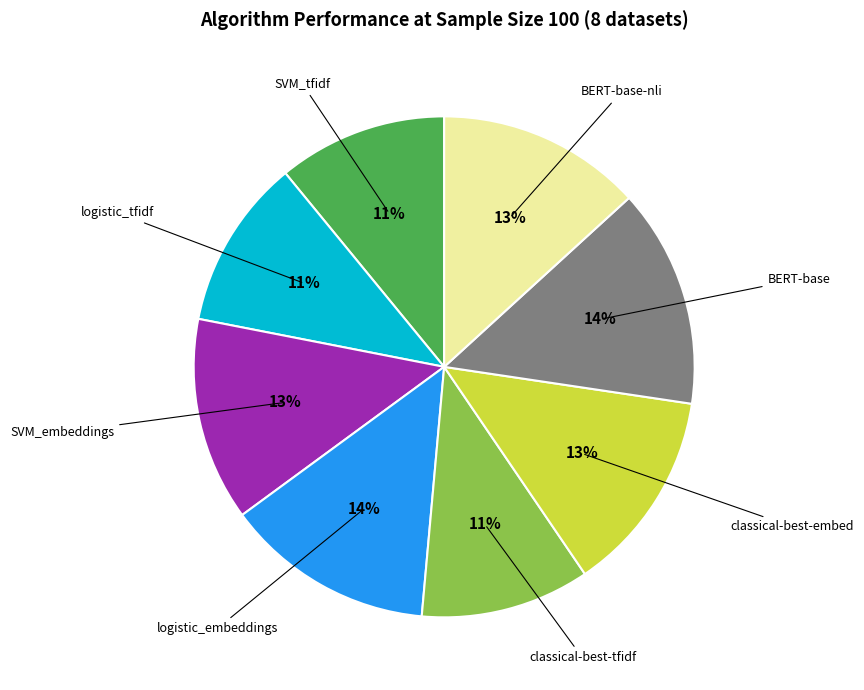

Is there any slice that represents more than half of the pie?

No